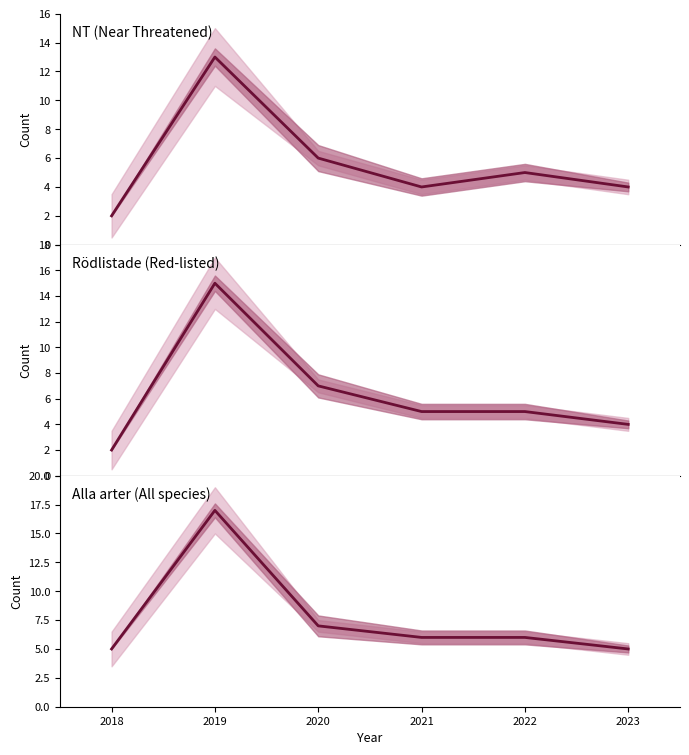

How many interior local valleys does the NT (Near Threatened) series have?

1